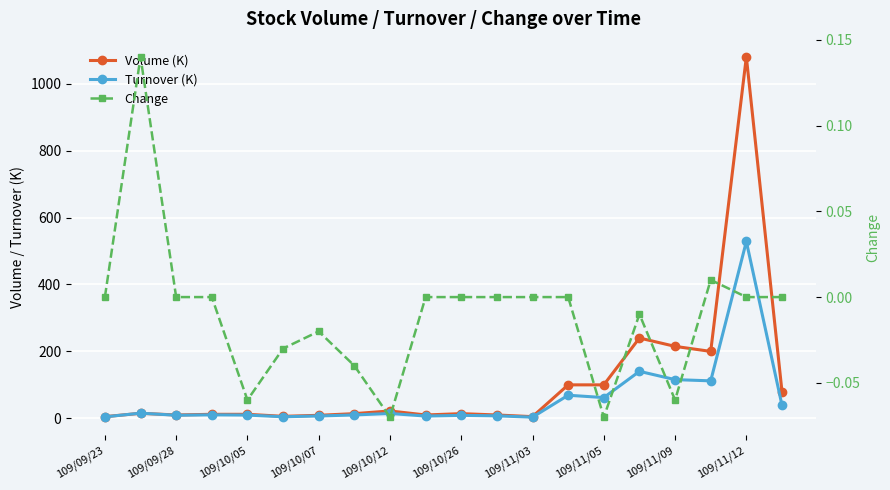

Is this an area chart (filled region under the line)?

No